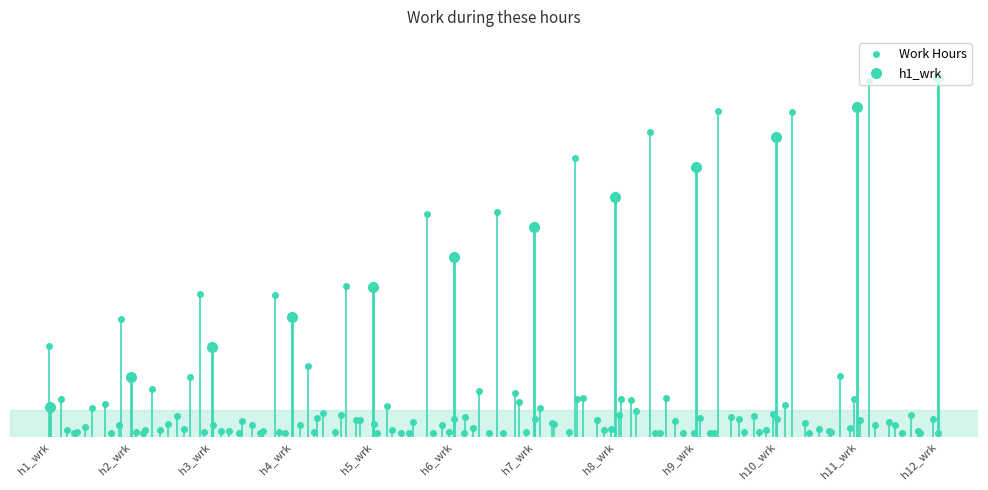

What is the value of the 8th point from the left?

8